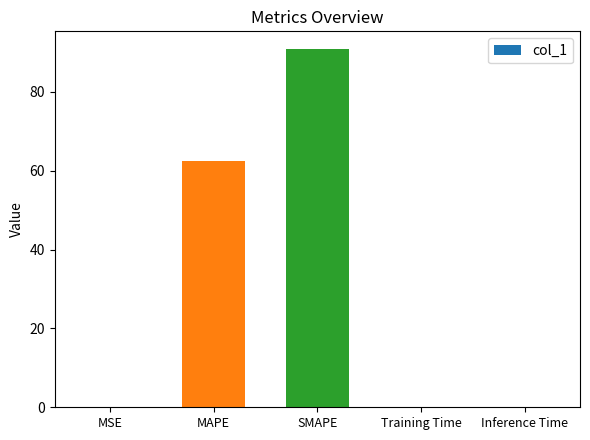

How many series are shown in this chart?

1